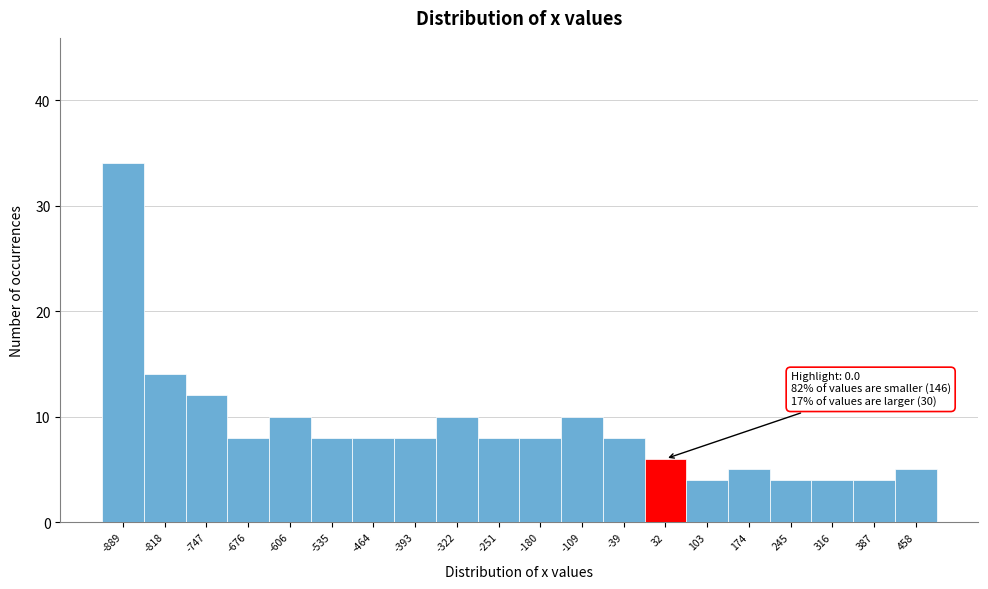

Over which range of the x-axis is the bar tallest?

-920 to -850